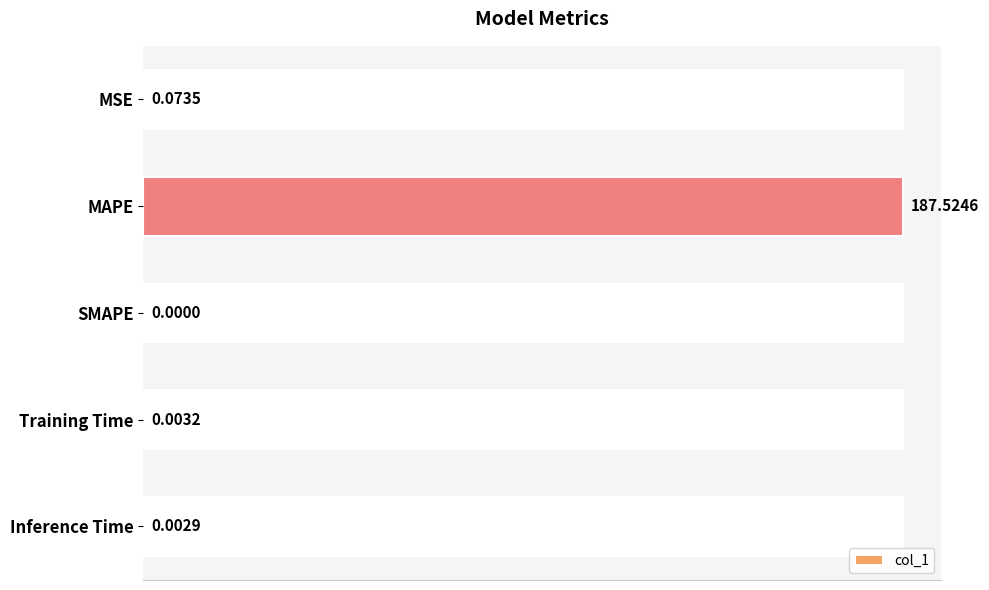

What is the sum of the values at MAPE and MSE?

187.6